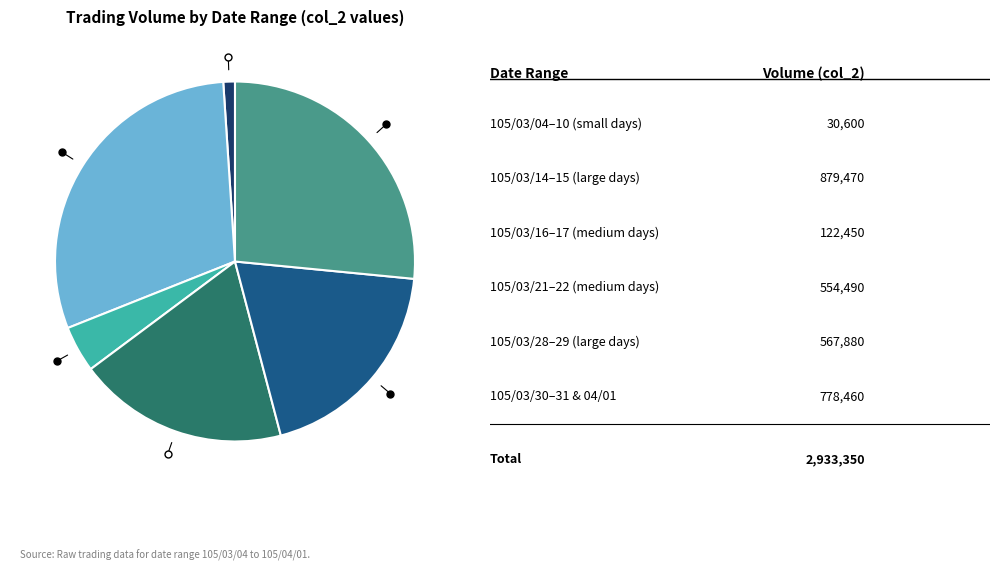

Is there a majority slice in this chart?

No